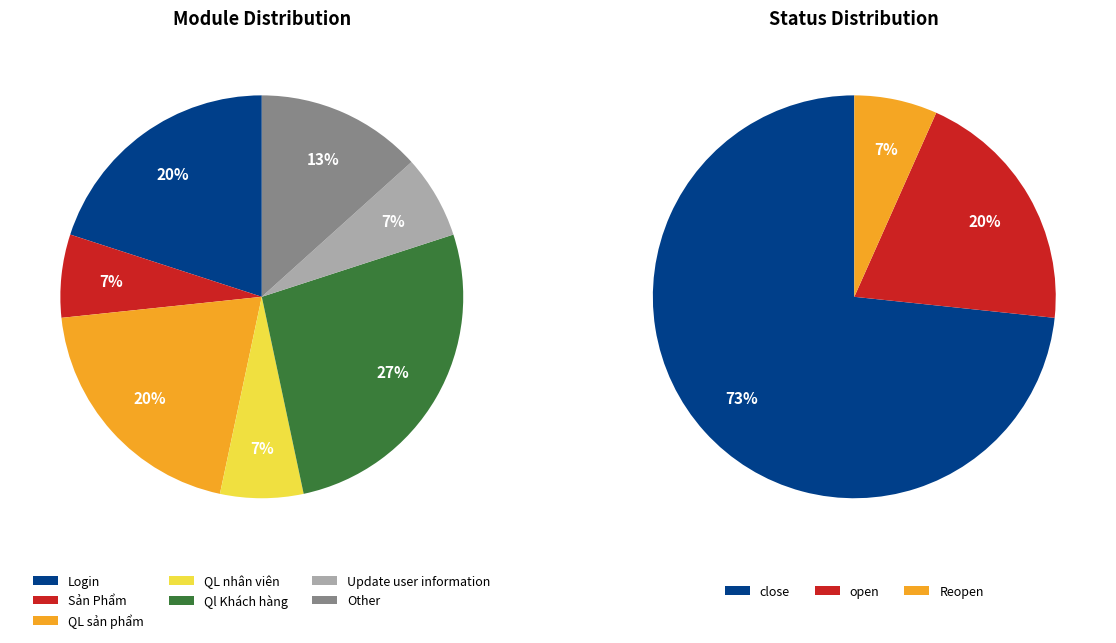

Which slice is the smallest?

Sản Phẩm